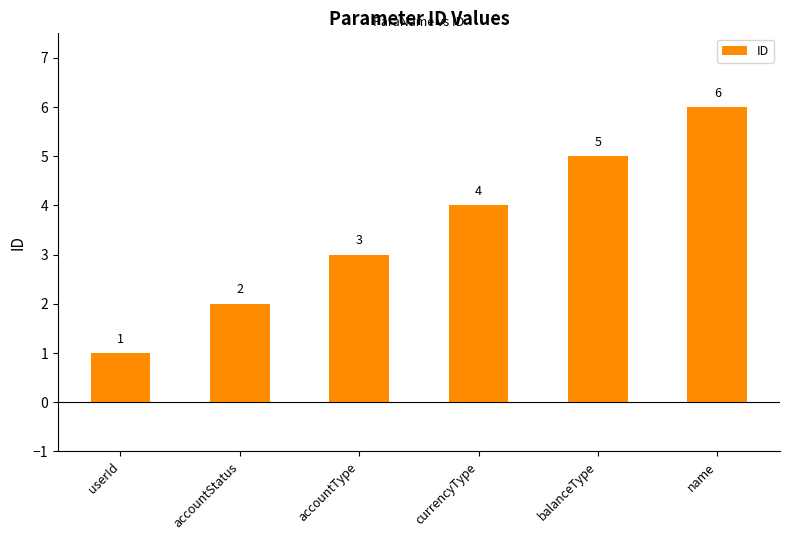

How many values are between 2 and 5?

4